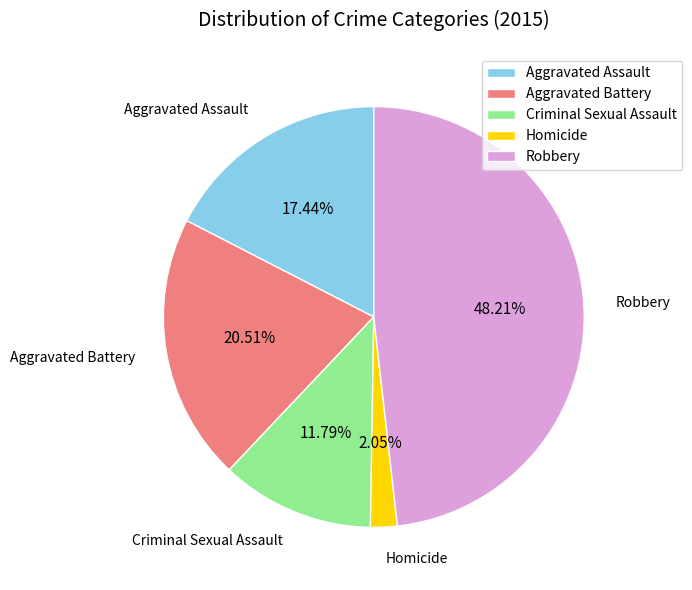

What is the smallest slice in the pie chart?

Homicide